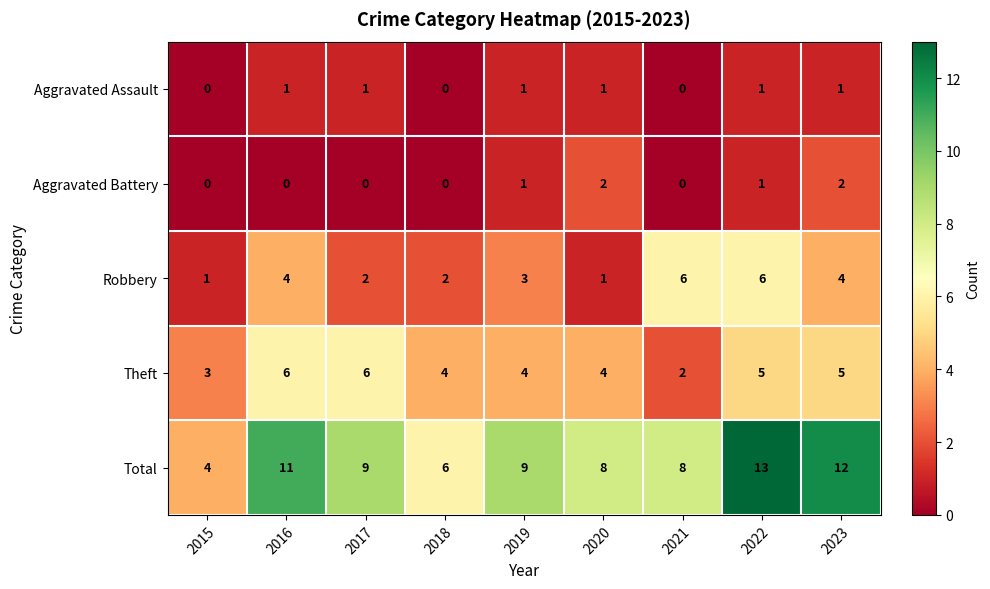

Which series has the largest range (max minus min)?

Total